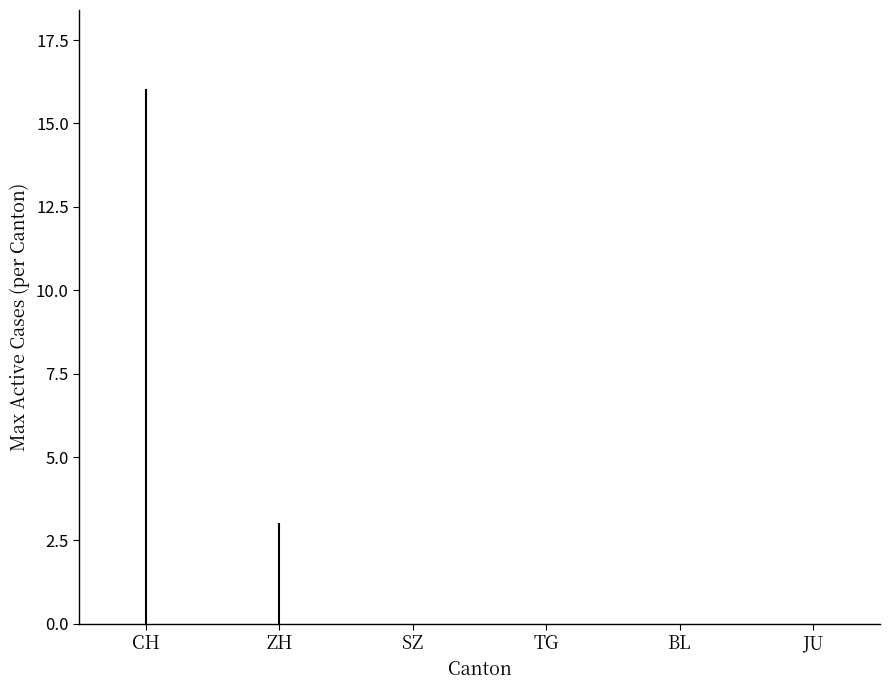

At which label is SZ closest to 0?

SZ